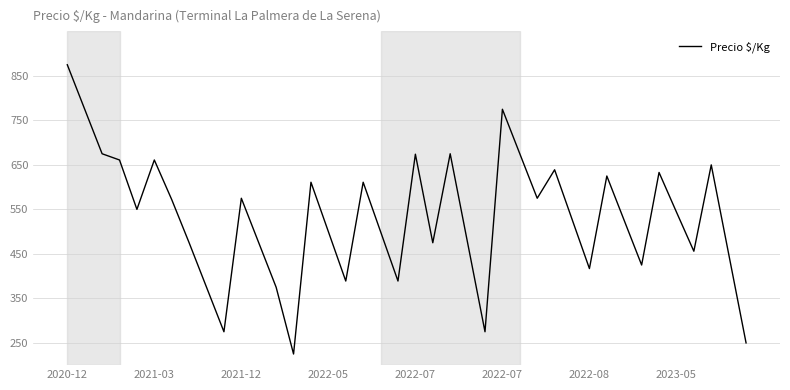

What is the difference between the maximum and minimum values?

650